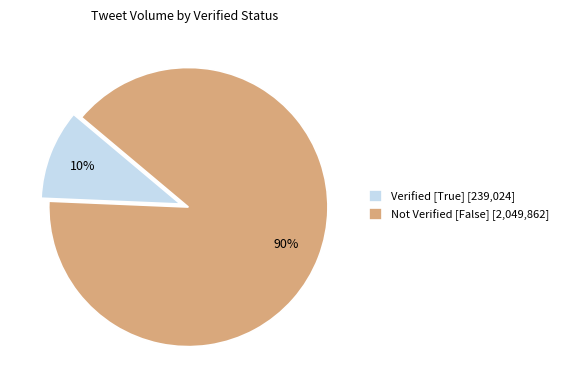

True or false: Verified [True] [239,024] accounts for 2% of the total.

False